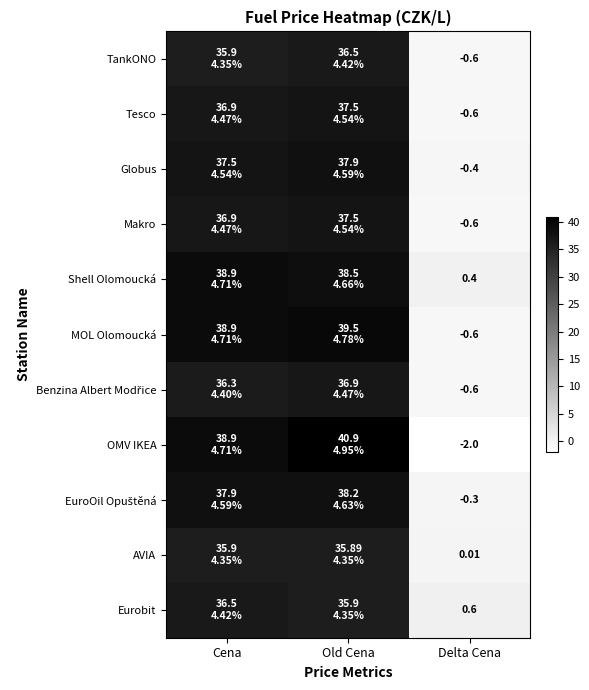

Is the value of EuroOil Opuštěná at Delta Cena greater than the value of Makro at Cena?

No